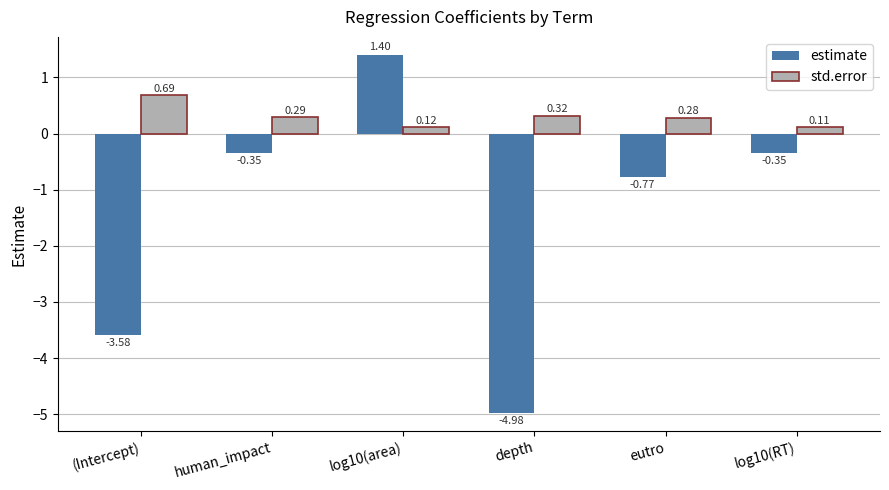

At which category is the sum across all series the highest?

log10(area)